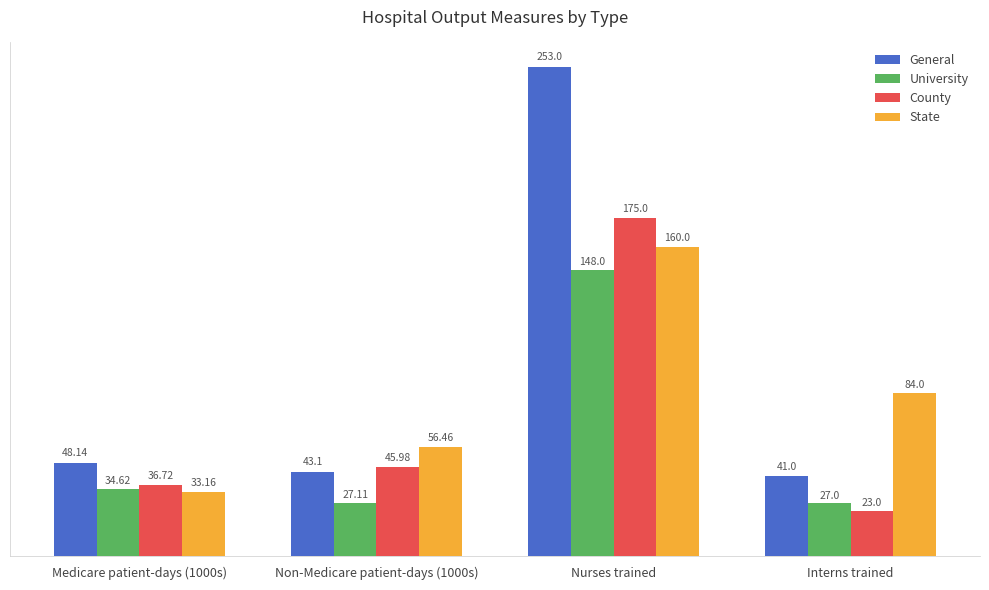

What is the spread (max minus min) of values at Nurses trained?

105.0